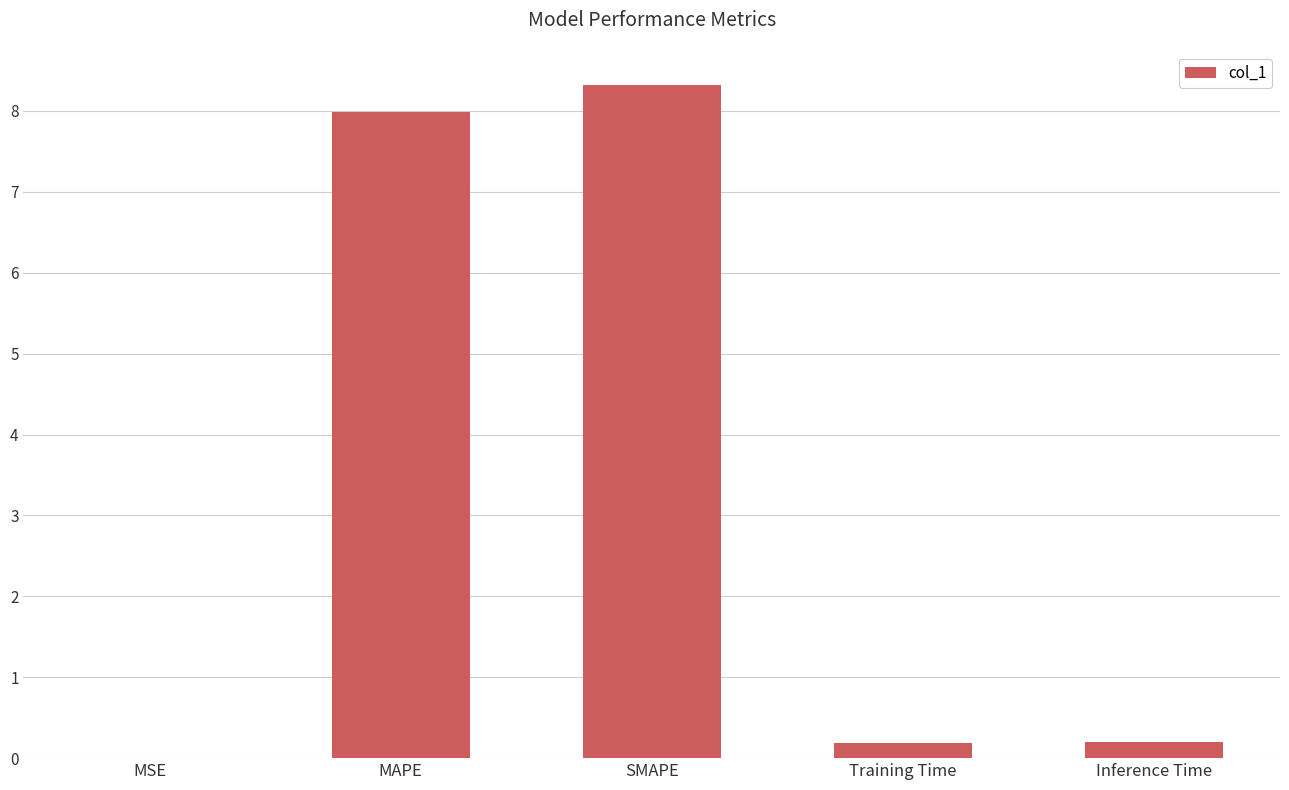

What is the sum of all values?

16.7